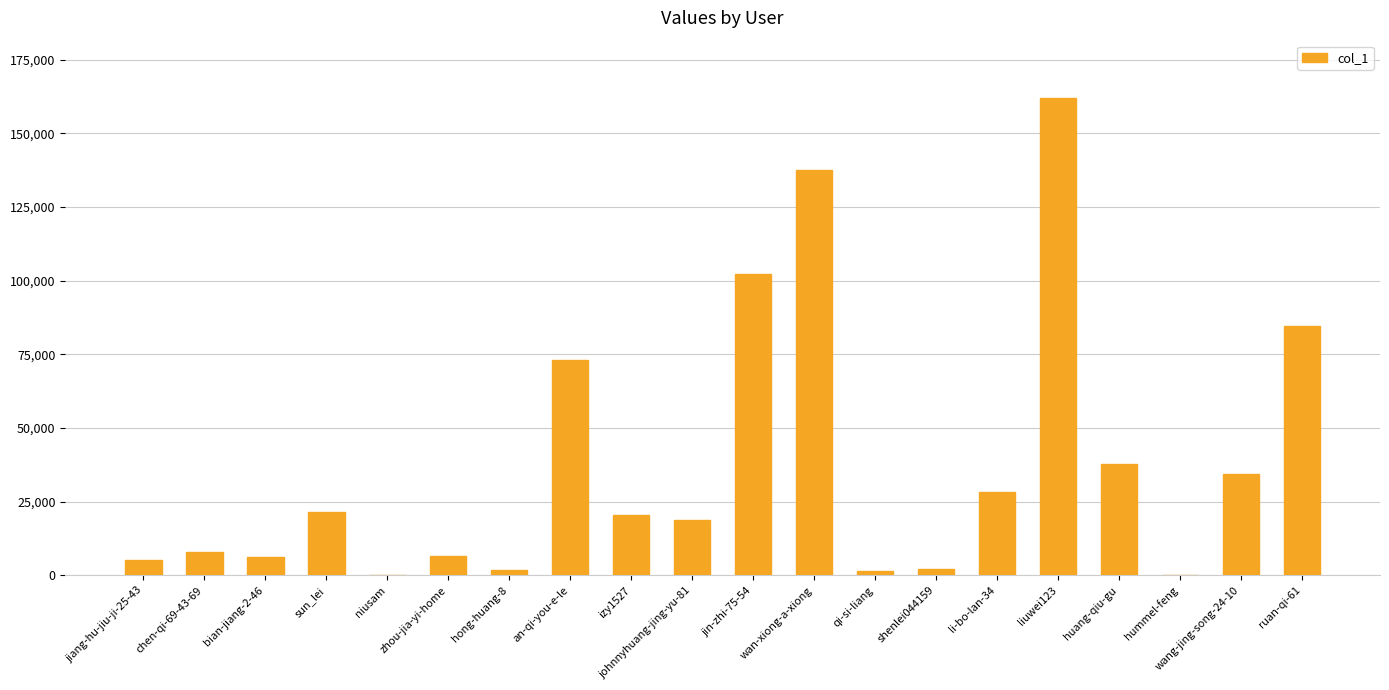

Which has a higher value, wan-xiong-a-xiong or hong-huang-8?

wan-xiong-a-xiong